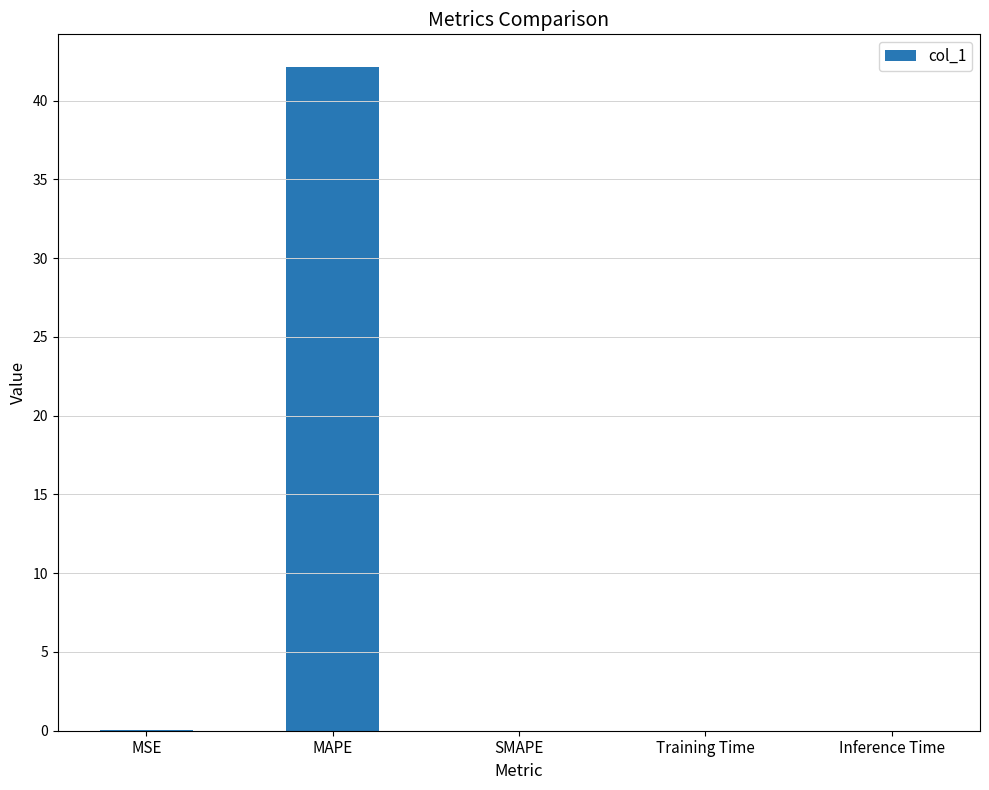

Is it true that the value at MAPE is 23.1?

False